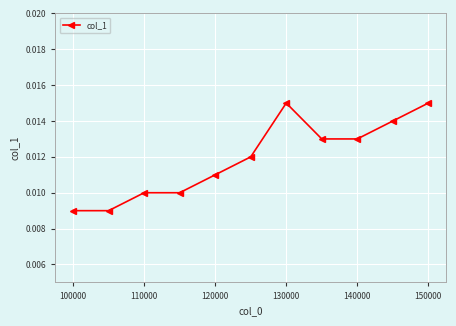

True or false: there are more than 2 points higher than both neighbors.

False